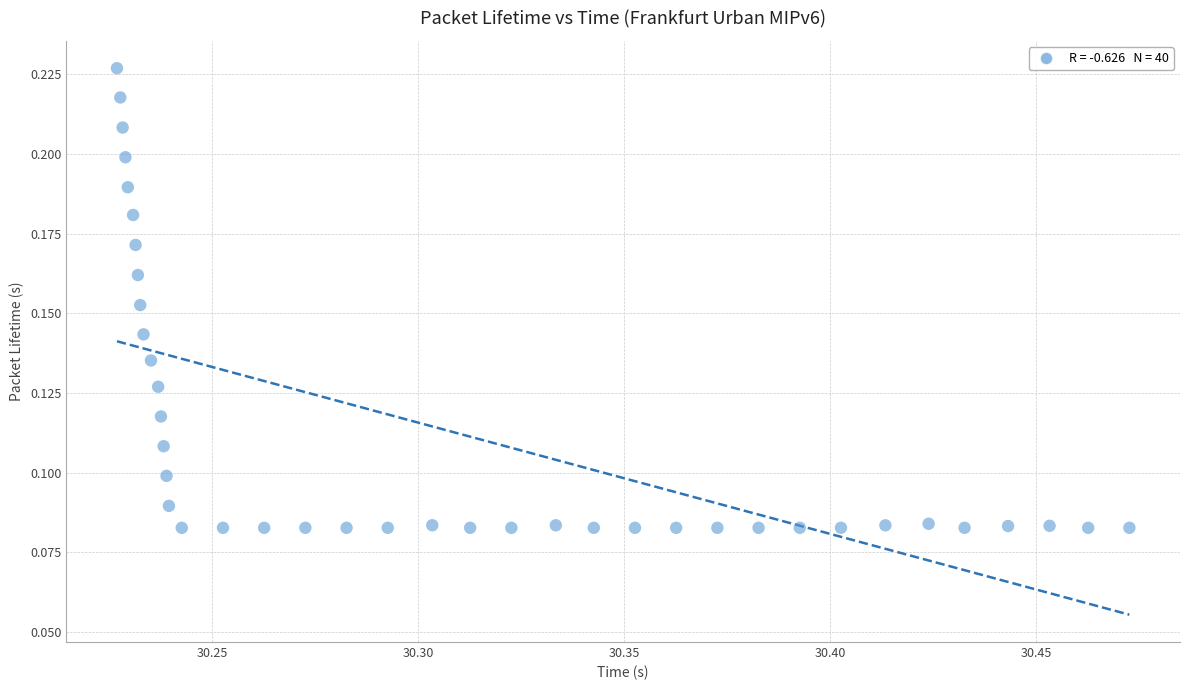

How many data points are displayed?

40